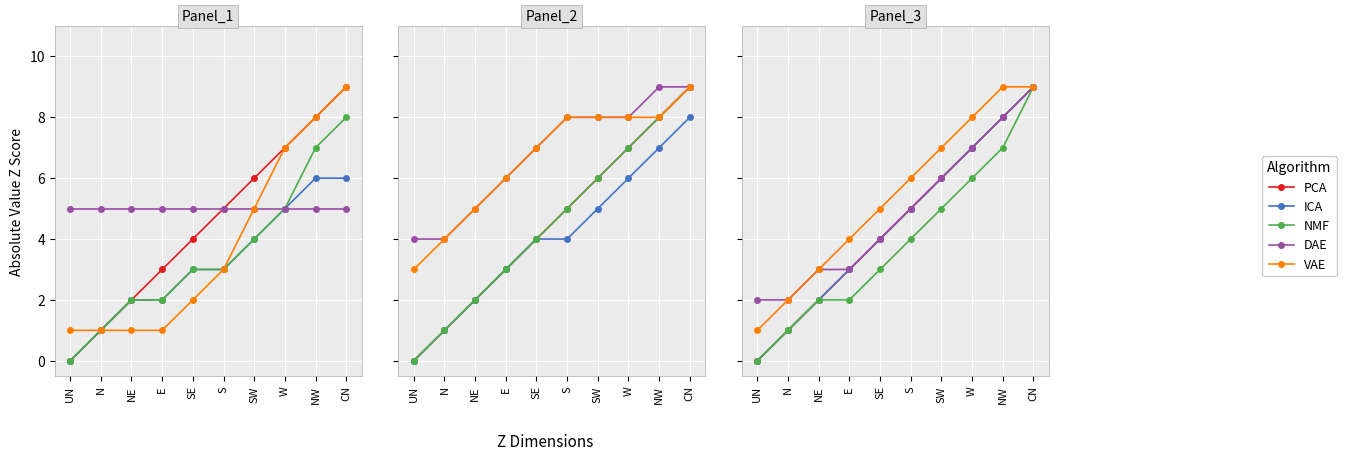

How many lines are shown in the chart?

5